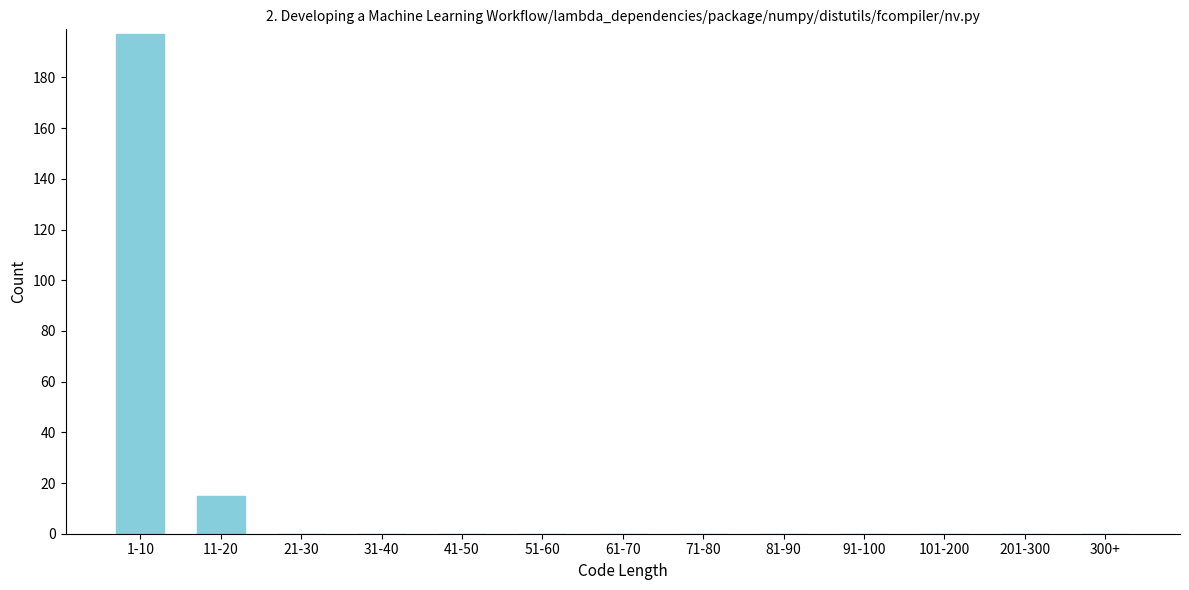

Reading left to right, list all the values displayed in this chart.

1-10=197	11-20=15	21-30=0	31-40=0	41-50=0	51-60=0	61-70=0	71-80=0	81-90=0	91-100=0	101-200=0	201-300=0	300+=0